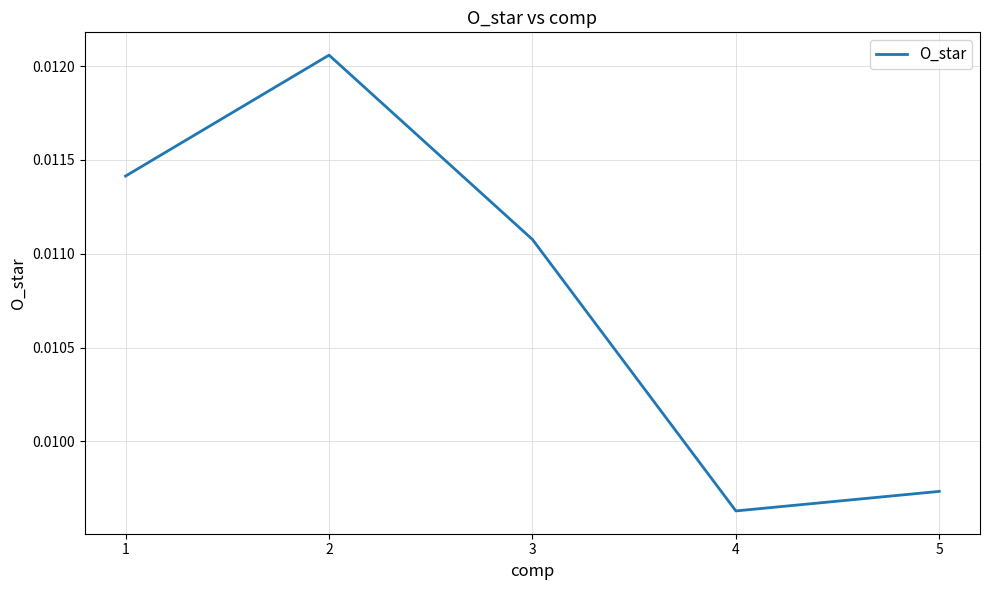

List the labels in order of value, largest first.

2, 1, 3, 5, 4